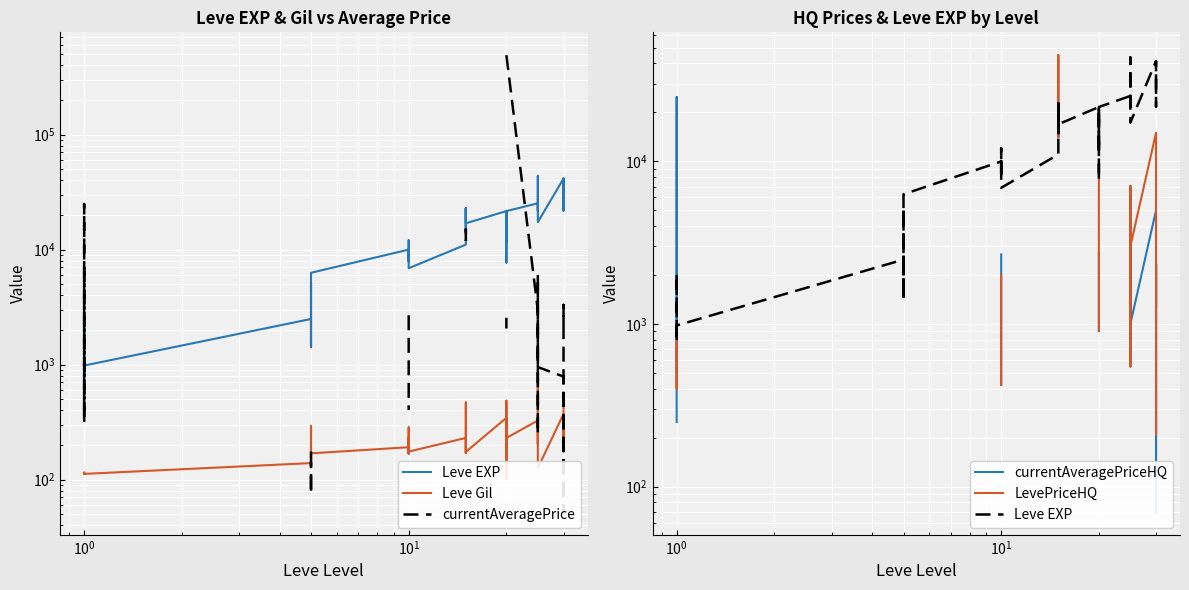

How many lines are shown in the chart?

5